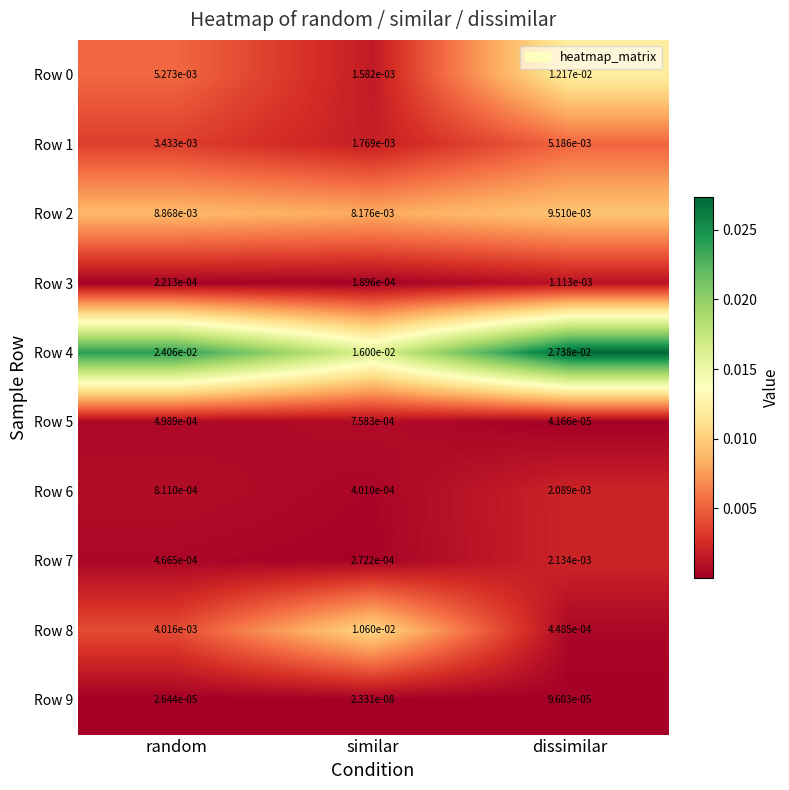

Rank the categories by Row 9 value from lowest to highest.

similar, random, dissimilar